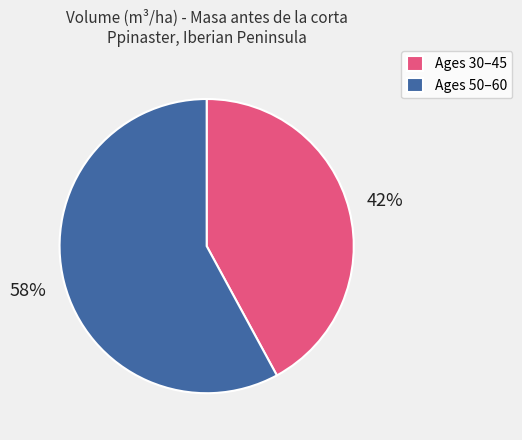

To the nearest percent, what is the average slice percentage?

50%